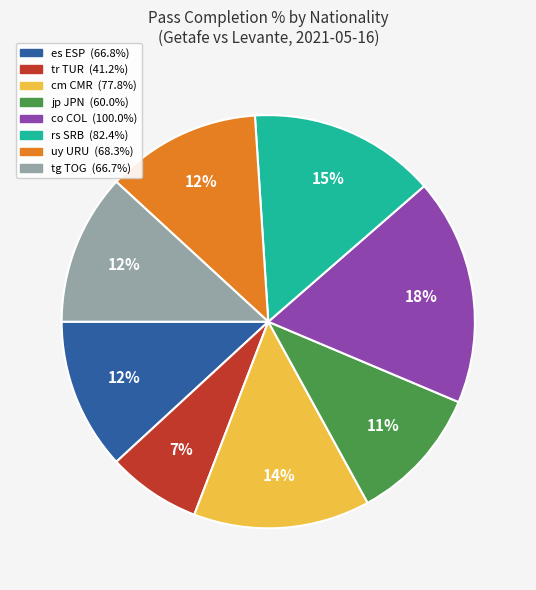

Is there a majority slice in this chart?

No